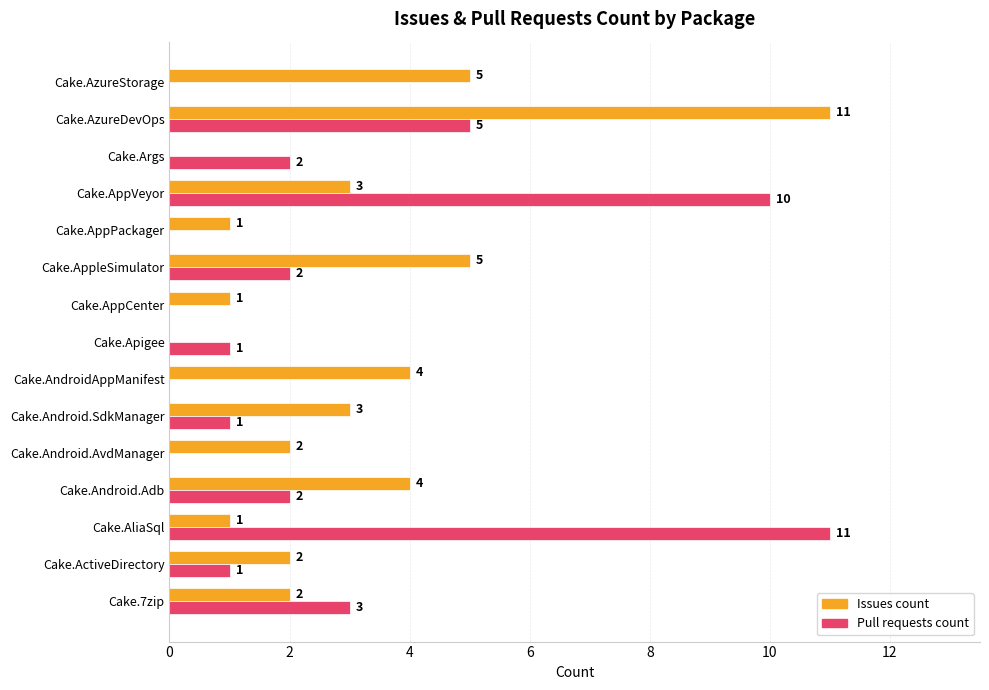

Count the number of categories in the chart.

15